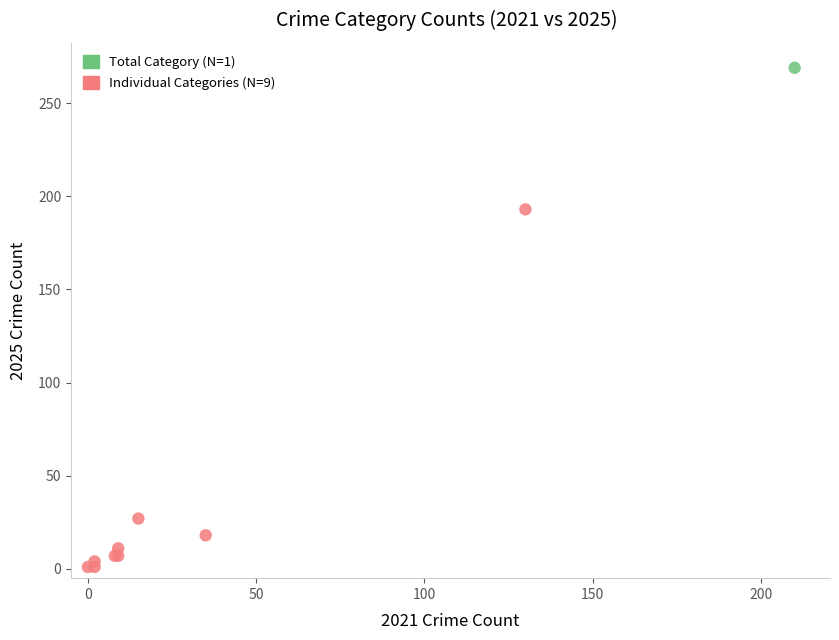

What are all the series names shown in the legend?

Total Category (N=1), Individual Categories (N=9)